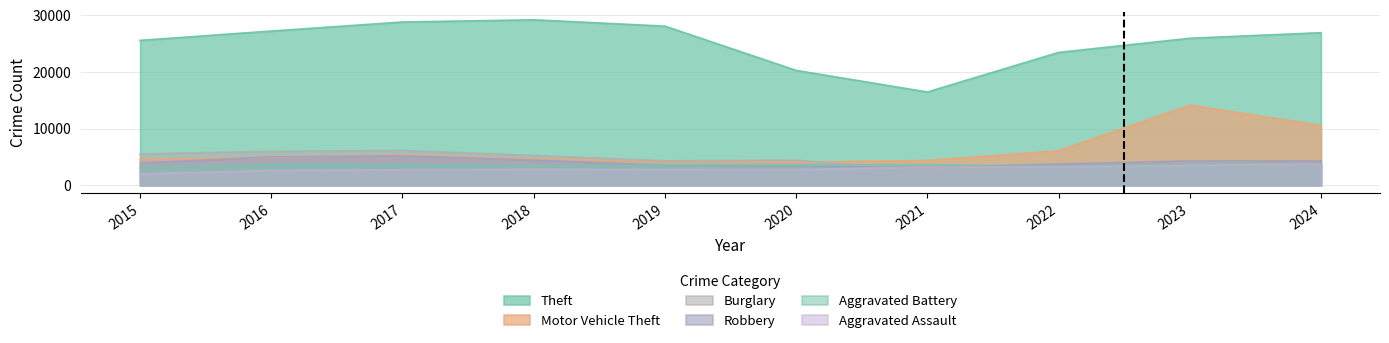

At 2017, list the series in order from largest to smallest.

Theft, Burglary, Motor Vehicle Theft, Robbery, Aggravated Battery, Aggravated Assault